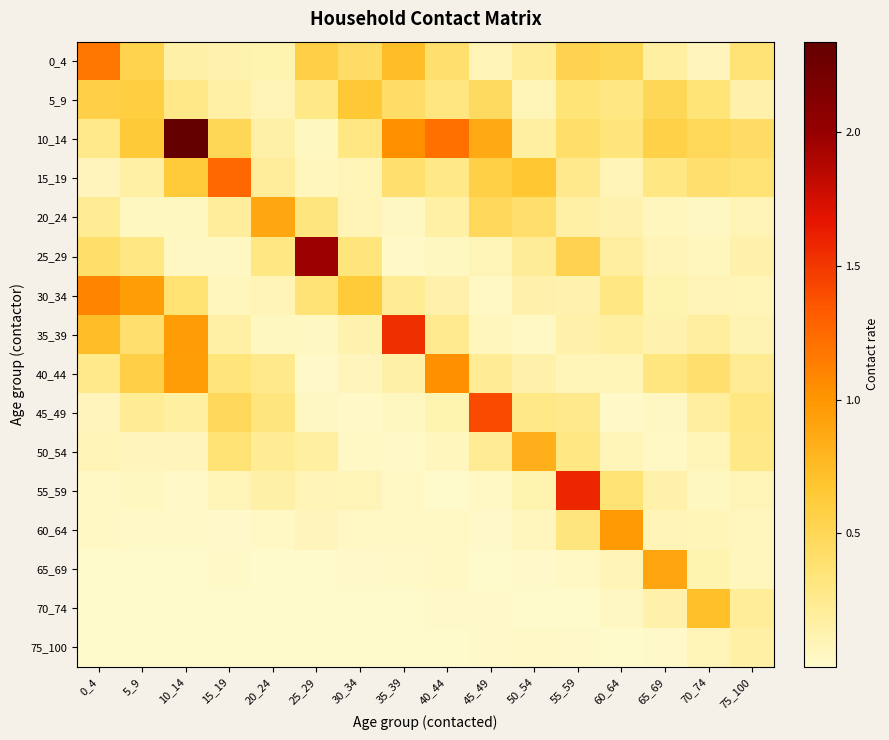

Reading right to left, transcribe all the data shown in this chart.

0_4: 75_100=0.4	70_74=0.1	65_69=0.2	60_64=0.5	55_59=0.5	50_54=0.2	45_49=0.1	40_44=0.4	35_39=0.7	30_34=0.4	25_29=0.6	20_24=0.1	15_19=0.1	10_14=0.2	5_9=0.5	0_4=1.2
5_9: 75_100=0.1	70_74=0.3	65_69=0.5	60_64=0.3	55_59=0.3	50_54=0.1	45_49=0.5	40_44=0.3	35_39=0.4	30_34=0.7	25_29=0.3	20_24=0.1	15_19=0.2	10_14=0.3	5_9=0.6	0_4=0.6
10_14: 75_100=0.4	70_74=0.5	65_69=0.6	60_64=0.3	55_59=0.4	50_54=0.2	45_49=0.9	40_44=1.2	35_39=1.0	30_34=0.3	25_29=0.1	20_24=0.2	15_19=0.5	10_14=2.3	5_9=0.6	0_4=0.3
15_19: 75_100=0.4	70_74=0.4	65_69=0.3	60_64=0.1	55_59=0.3	50_54=0.7	45_49=0.6	40_44=0.3	35_39=0.4	30_34=0.1	25_29=0.1	20_24=0.2	15_19=1.3	10_14=0.6	5_9=0.2	0_4=0.1
20_24: 75_100=0.1	70_74=0.0	65_69=0.1	60_64=0.1	55_59=0.2	50_54=0.4	45_49=0.5	40_44=0.2	35_39=0.0	30_34=0.1	25_29=0.3	20_24=0.9	15_19=0.2	10_14=0.0	5_9=0.0	0_4=0.2
25_29: 75_100=0.1	70_74=0.1	65_69=0.1	60_64=0.2	55_59=0.5	50_54=0.2	45_49=0.1	40_44=0.0	35_39=0.0	30_34=0.3	25_29=2.0	20_24=0.3	15_19=0.0	10_14=0.0	5_9=0.3	0_4=0.4
30_34: 75_100=0.1	70_74=0.1	65_69=0.1	60_64=0.3	55_59=0.1	50_54=0.1	45_49=0.0	40_44=0.1	35_39=0.2	30_34=0.6	25_29=0.4	20_24=0.1	15_19=0.1	10_14=0.4	5_9=1.0	0_4=1.1
35_39: 75_100=0.1	70_74=0.2	65_69=0.1	60_64=0.2	55_59=0.1	50_54=0.0	45_49=0.1	40_44=0.3	35_39=1.5	30_34=0.1	25_29=0.0	20_24=0.1	15_19=0.2	10_14=1.0	5_9=0.4	0_4=0.7
40_44: 75_100=0.2	70_74=0.4	65_69=0.3	60_64=0.1	55_59=0.1	50_54=0.1	45_49=0.2	40_44=1.0	35_39=0.2	30_34=0.1	25_29=0.0	20_24=0.3	15_19=0.3	10_14=1.0	5_9=0.6	0_4=0.3
45_49: 75_100=0.3	70_74=0.2	65_69=0.0	60_64=0.0	55_59=0.3	50_54=0.3	45_49=1.4	40_44=0.1	35_39=0.0	30_34=0.0	25_29=0.0	20_24=0.3	15_19=0.5	10_14=0.2	5_9=0.2	0_4=0.1
50_54: 75_100=0.3	70_74=0.1	65_69=0.0	60_64=0.1	55_59=0.3	50_54=0.8	45_49=0.2	40_44=0.1	35_39=0.0	30_34=0.0	25_29=0.2	20_24=0.2	15_19=0.4	10_14=0.1	5_9=0.1	0_4=0.1
55_59: 75_100=0.1	70_74=0.1	65_69=0.1	60_64=0.4	55_59=1.6	50_54=0.1	45_49=0.0	40_44=0.0	35_39=0.0	30_34=0.1	25_29=0.1	20_24=0.1	15_19=0.1	10_14=0.0	5_9=0.1	0_4=0.0
60_64: 75_100=0.1	70_74=0.1	65_69=0.1	60_64=1.0	55_59=0.3	50_54=0.1	45_49=0.0	40_44=0.0	35_39=0.0	30_34=0.0	25_29=0.1	20_24=0.0	15_19=0.0	10_14=0.0	5_9=0.0	0_4=0.0
65_69: 75_100=0.1	70_74=0.1	65_69=0.9	60_64=0.1	55_59=0.0	50_54=0.0	45_49=0.0	40_44=0.0	35_39=0.0	30_34=0.0	25_29=0.0	20_24=0.0	15_19=0.0	10_14=0.0	5_9=0.0	0_4=0.0
70_74: 75_100=0.2	70_74=0.7	65_69=0.1	60_64=0.0	55_59=0.0	50_54=0.0	45_49=0.0	40_44=0.0	35_39=0.0	30_34=0.0	25_29=0.0	20_24=0.0	15_19=0.0	10_14=0.0	5_9=0.0	0_4=0.0
75_100: 75_100=0.2	70_74=0.1	65_69=0.0	60_64=0.0	55_59=0.0	50_54=0.0	45_49=0.0	40_44=0.0	35_39=0.0	30_34=0.0	25_29=0.0	20_24=0.0	15_19=0.0	10_14=0.0	5_9=0.0	0_4=0.0